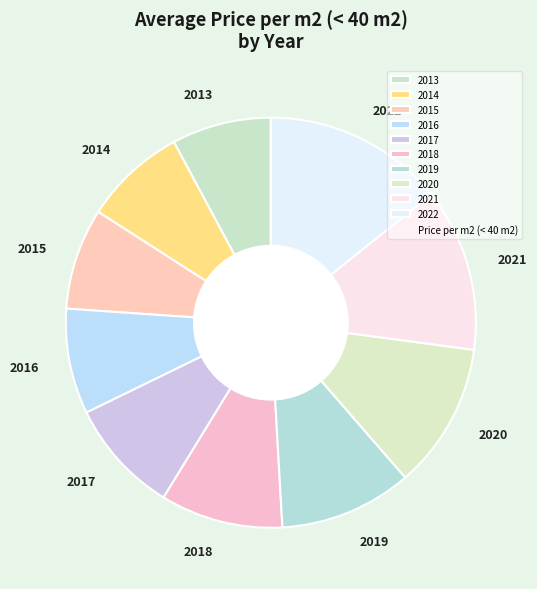

Which category has the biggest portion of the pie?

2022